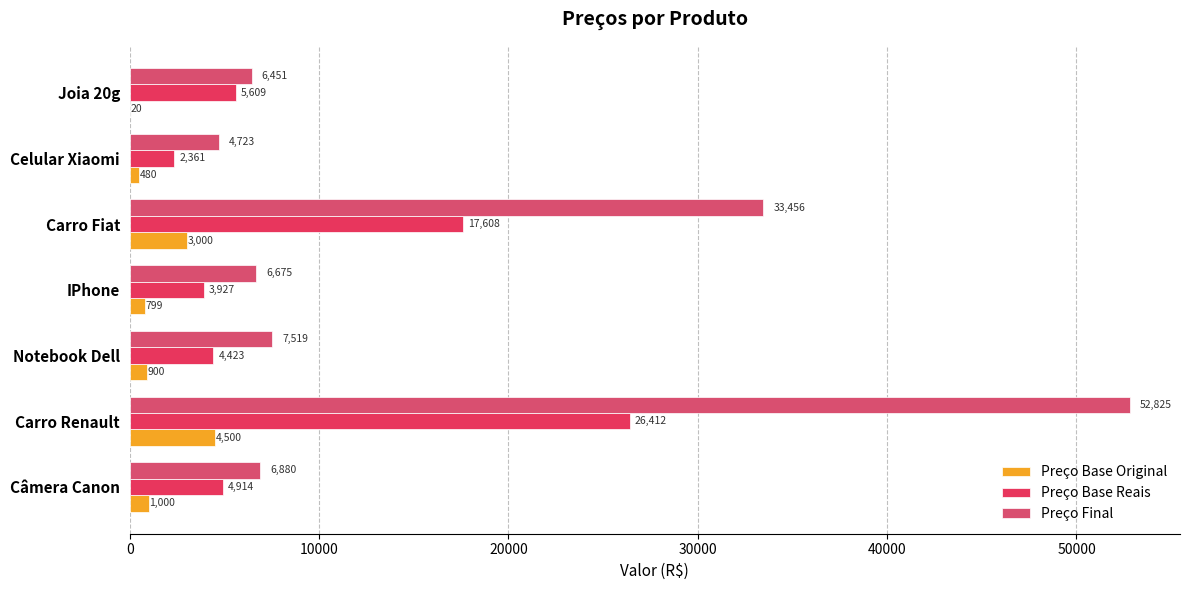

What is the highest value of the Preço Final series?

52824.9